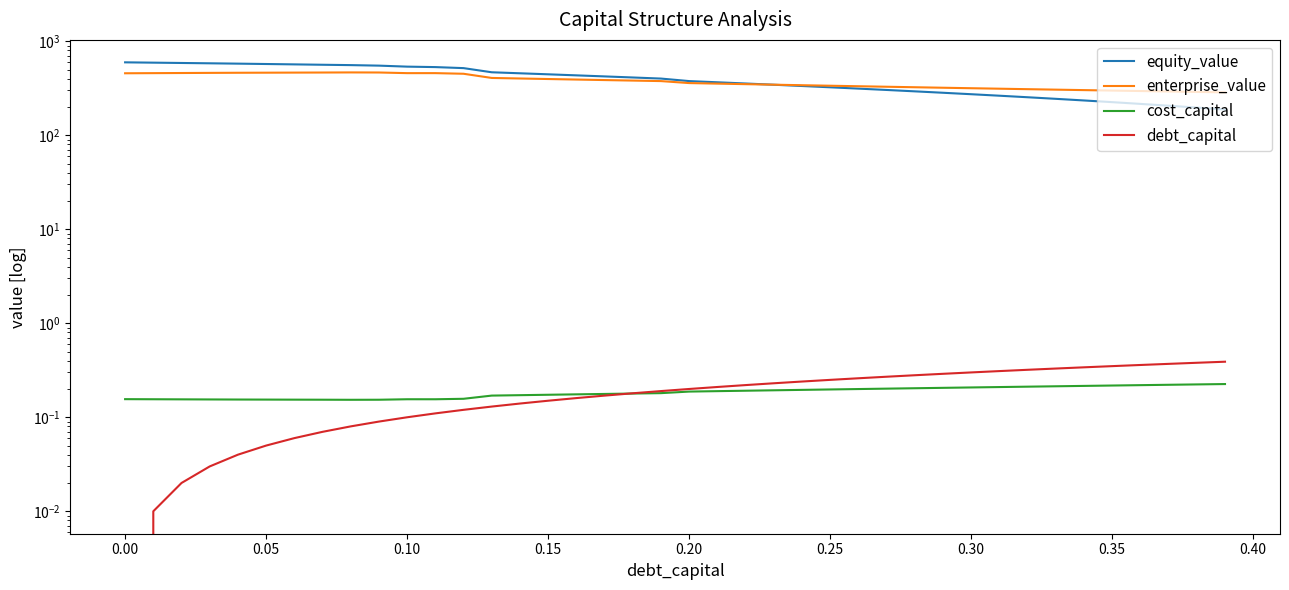

Is it true that enterprise_value equals 685.4 at 0.10?

False